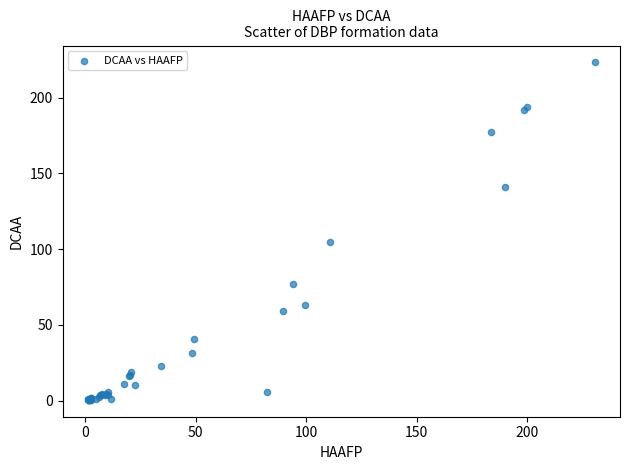

What Y value in the scatter plot is closest to 111?

105.0